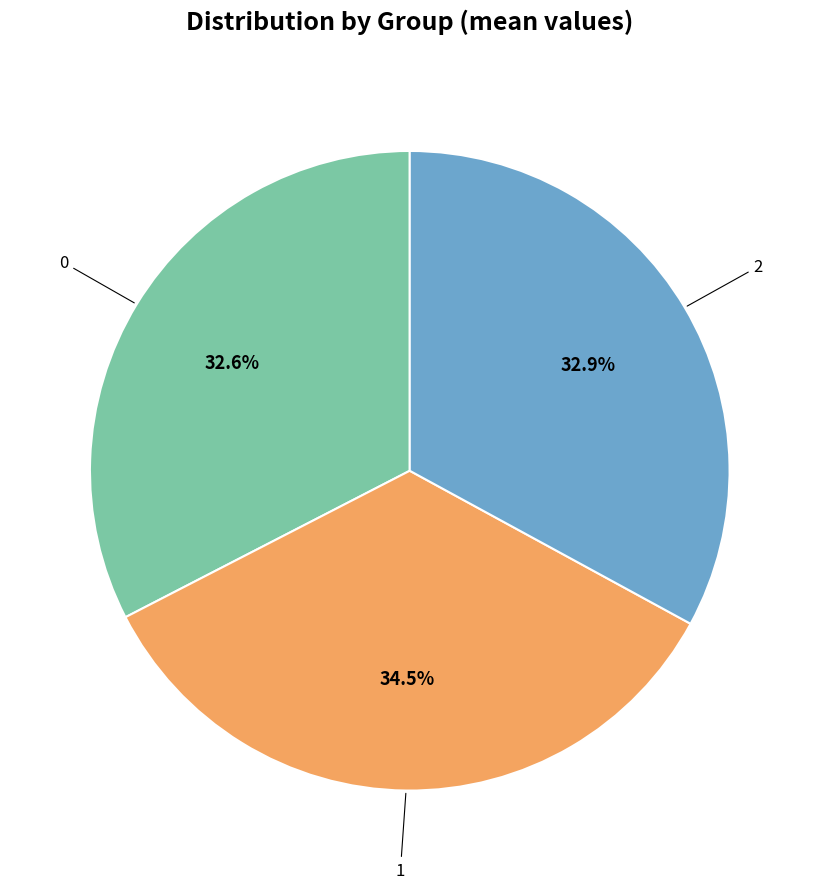

Does any single category account for the majority?

No